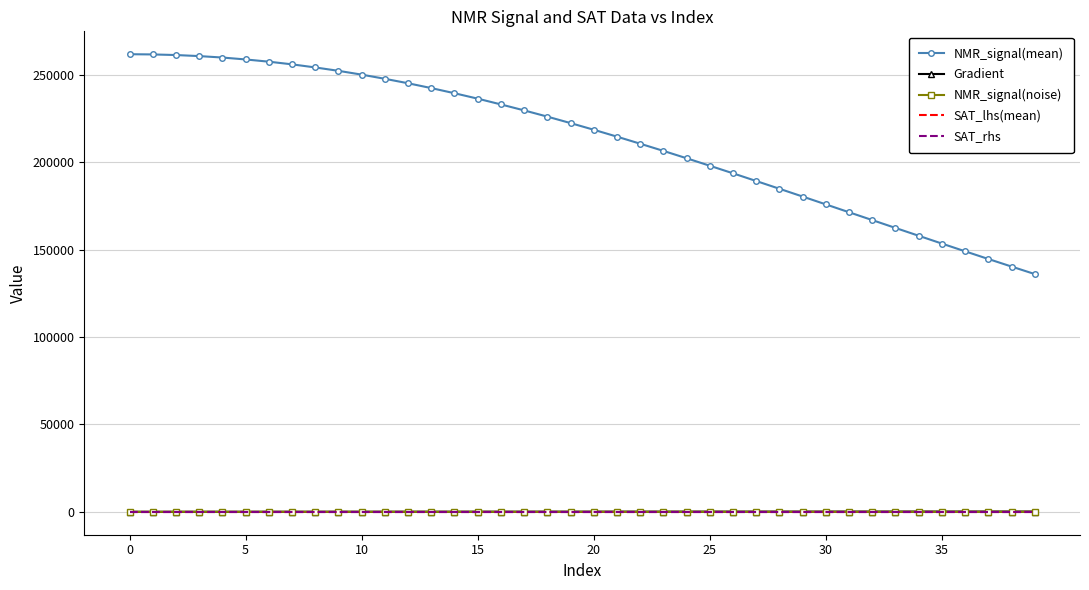

Which series has the widest spread of values?

NMR_signal(mean)